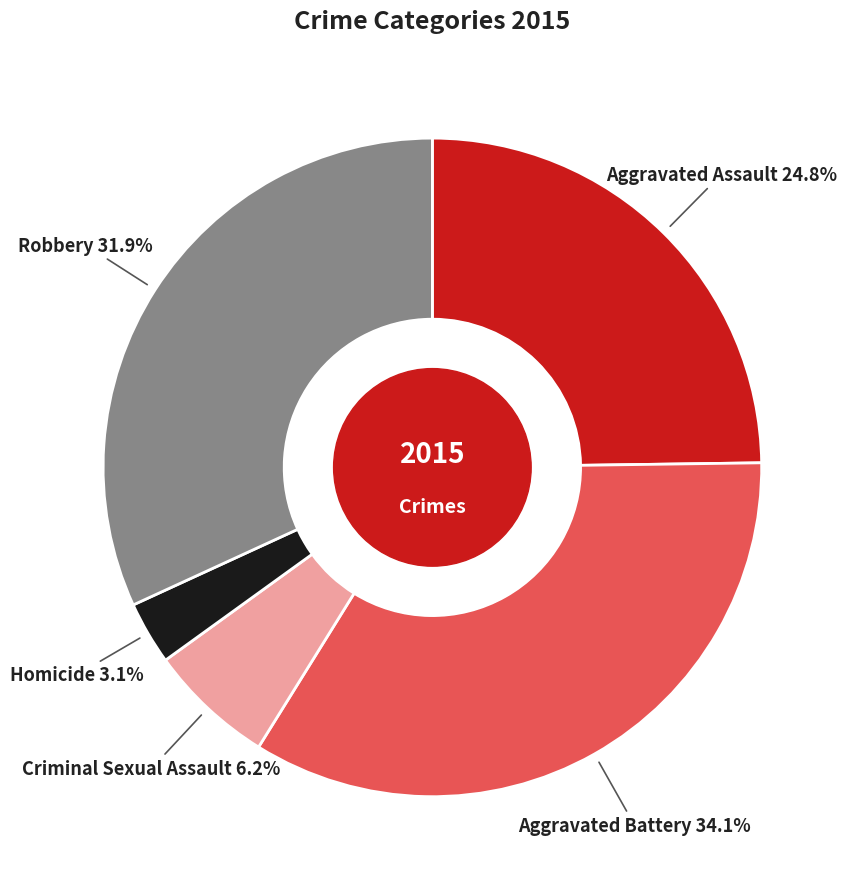

To the nearest percent, what is the difference between the Aggravated Assault and Robbery slice percentages?

7%